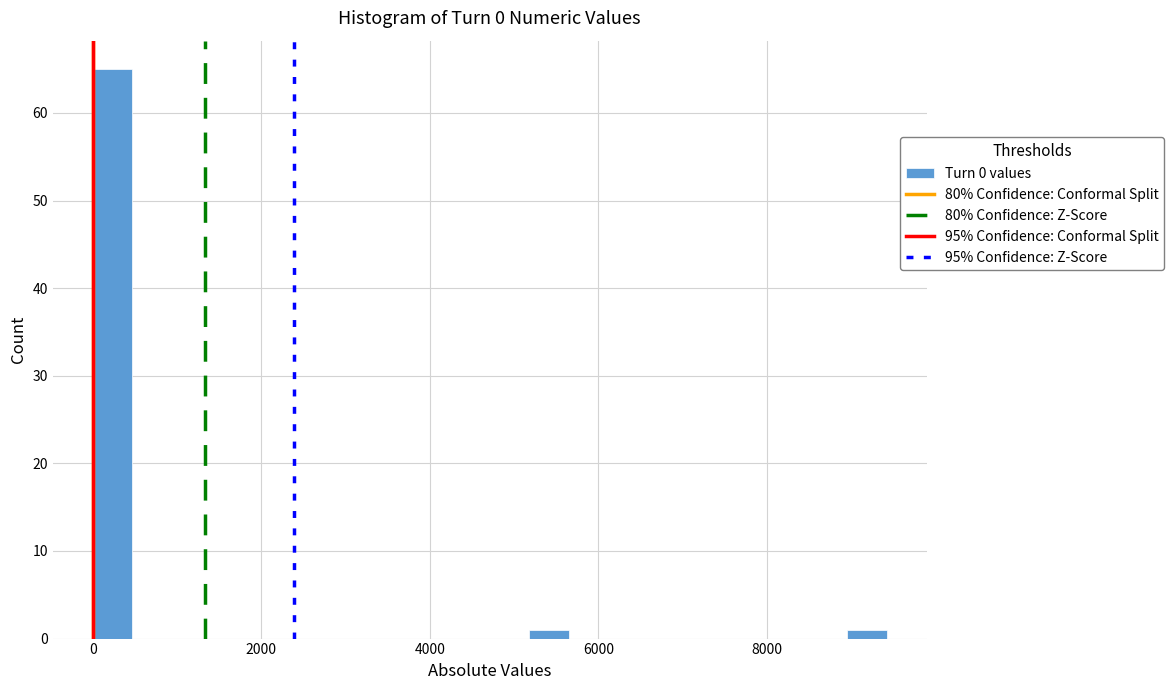

Around what value on the x-axis is the tallest bar? Give the approximate position of its centre, as read against the axis.

200